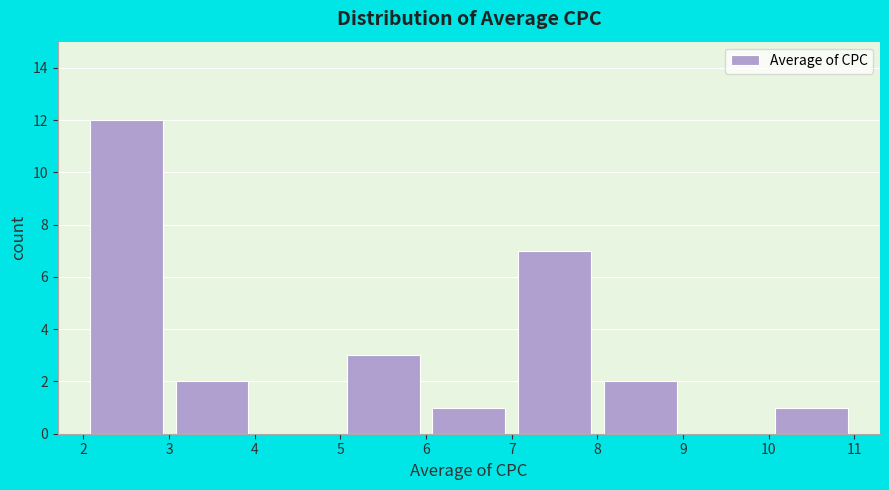

Reading left to right, list every bar in this chart as the range it spans on the x-axis followed by its height. The values are not printed on the chart, so give them approximately, as read against the axis.

2 to 3: 12
3 to 4: 2
4 to 5: 0
5 to 6: 3
6 to 7: 1
7 to 8: 7
8 to 9: 2
9 to 10: 0
10 to 11: 1